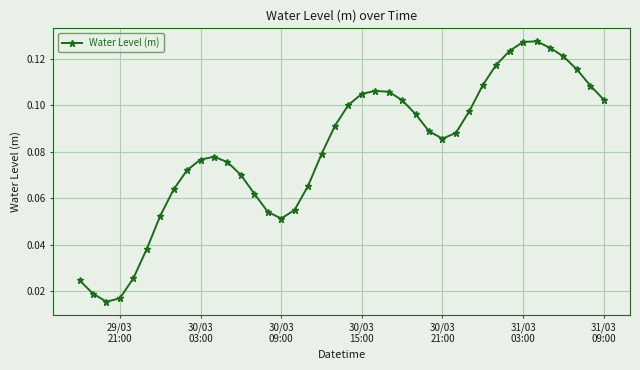

How many values are between 0 and 1?

40